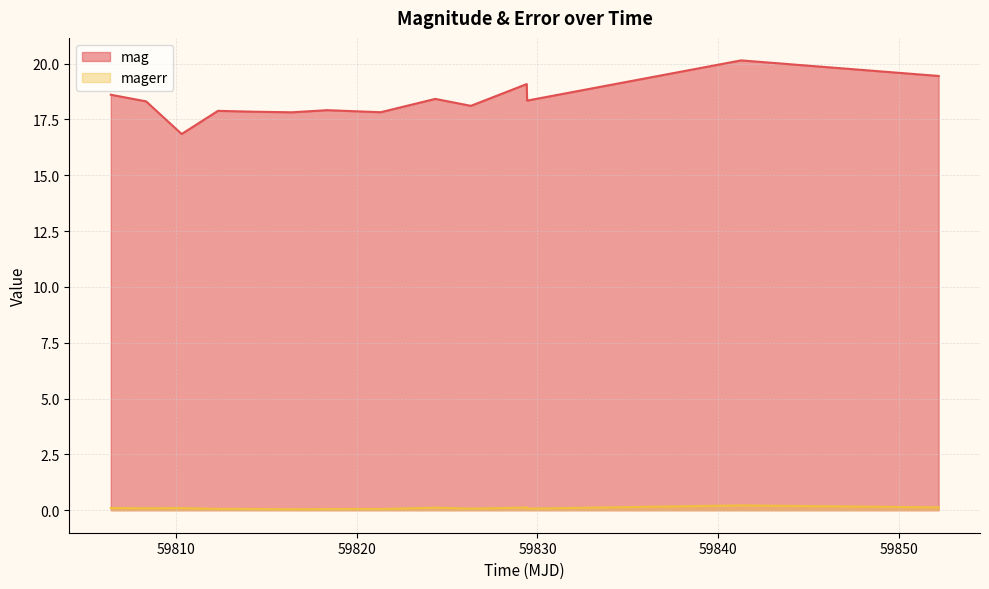

Does the chart display data point markers on the line(s)?

No